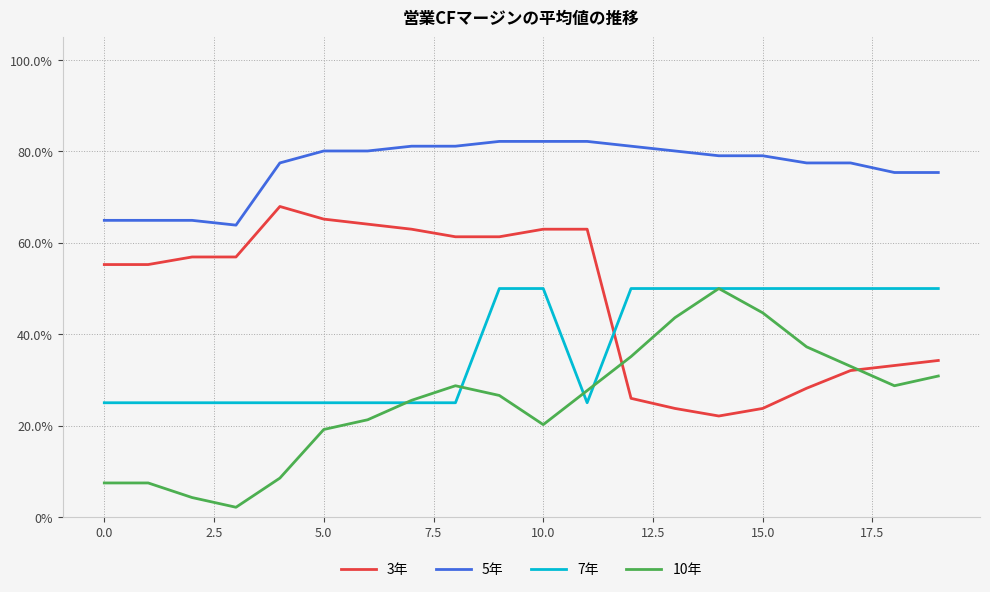

How many interior local peaks does the 10年 series have?

2